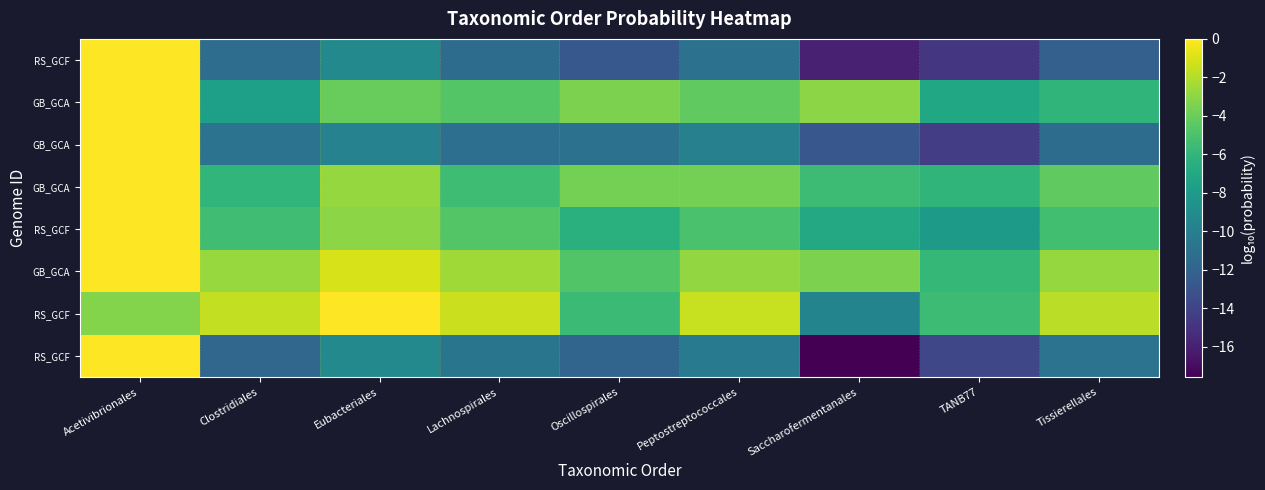

At how many categories does at least one series exceed -10?

9